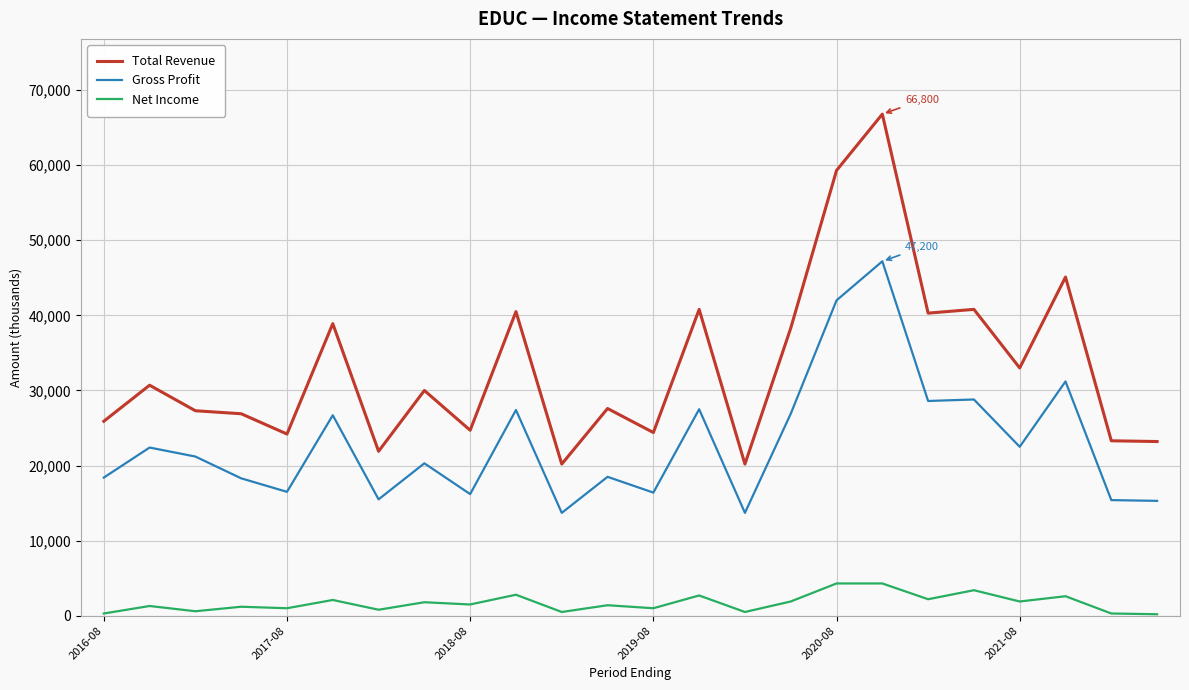

True or false: Net Income and Gross Profit intersect in this chart.

False